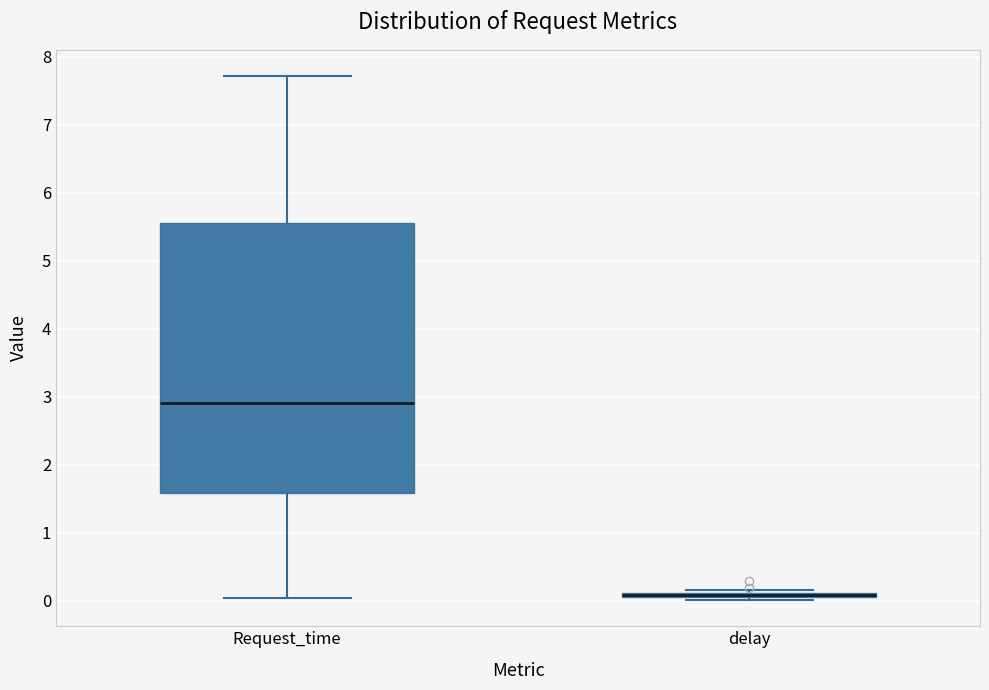

Comparing the boxes themselves (not the whiskers), which one is the tallest?

Request_time